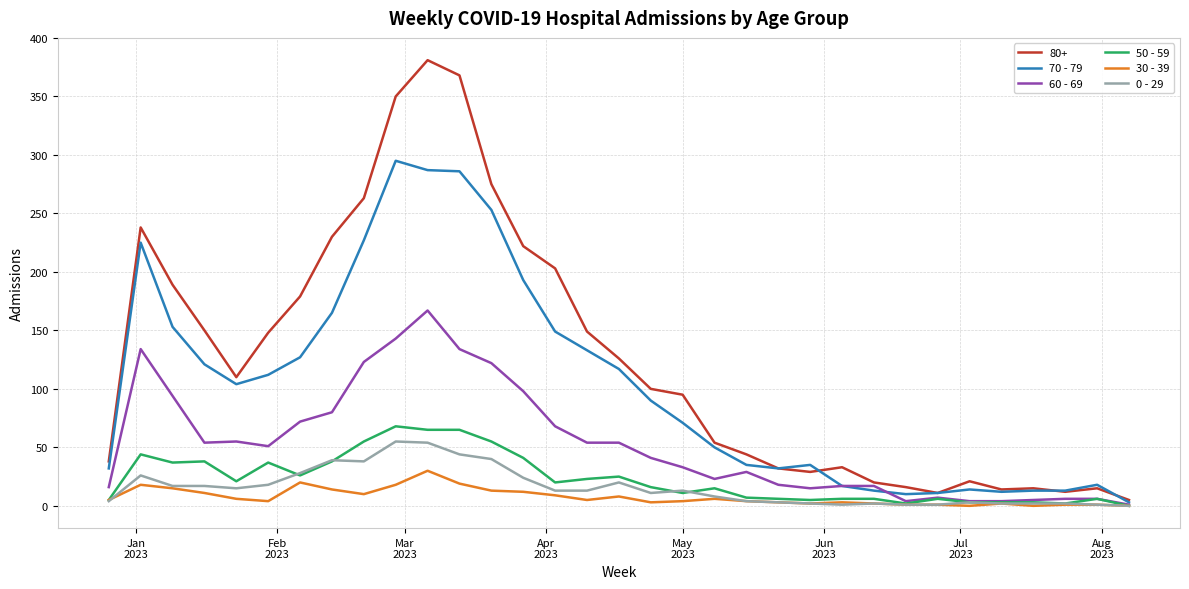

Which series has the widest spread of values?

80+